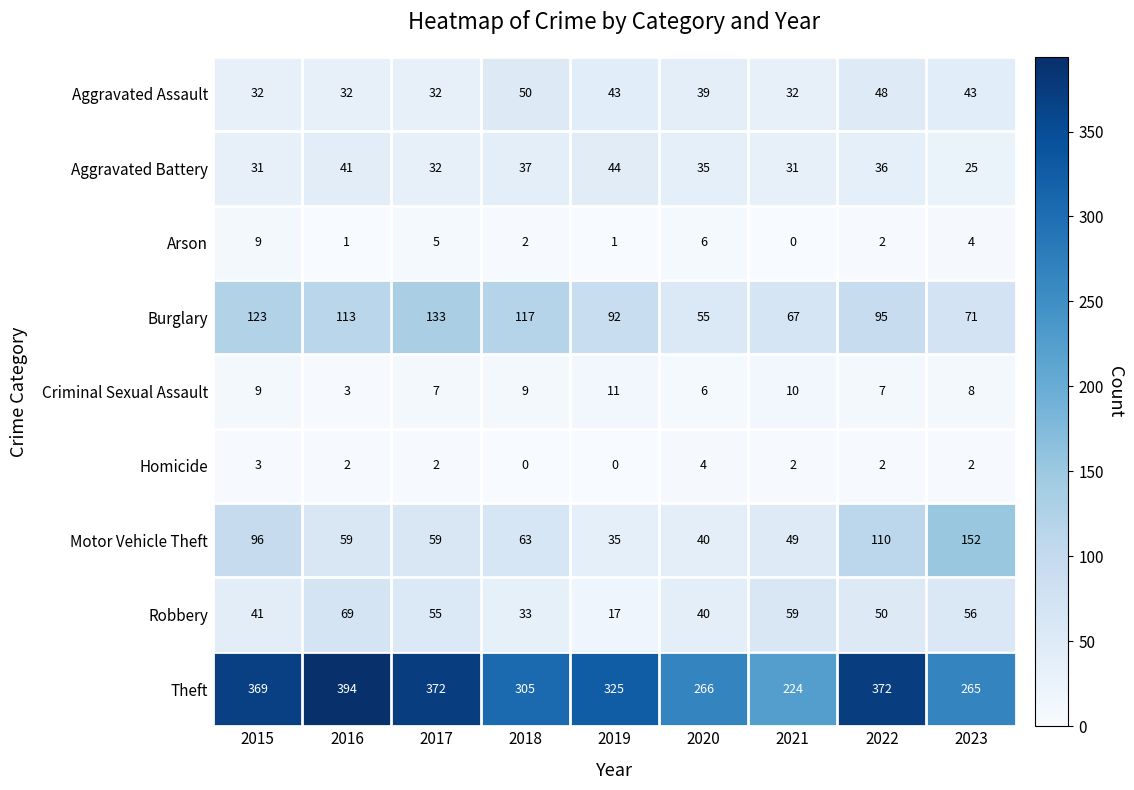

Which series changed the most between 2016 and 2023?

Theft